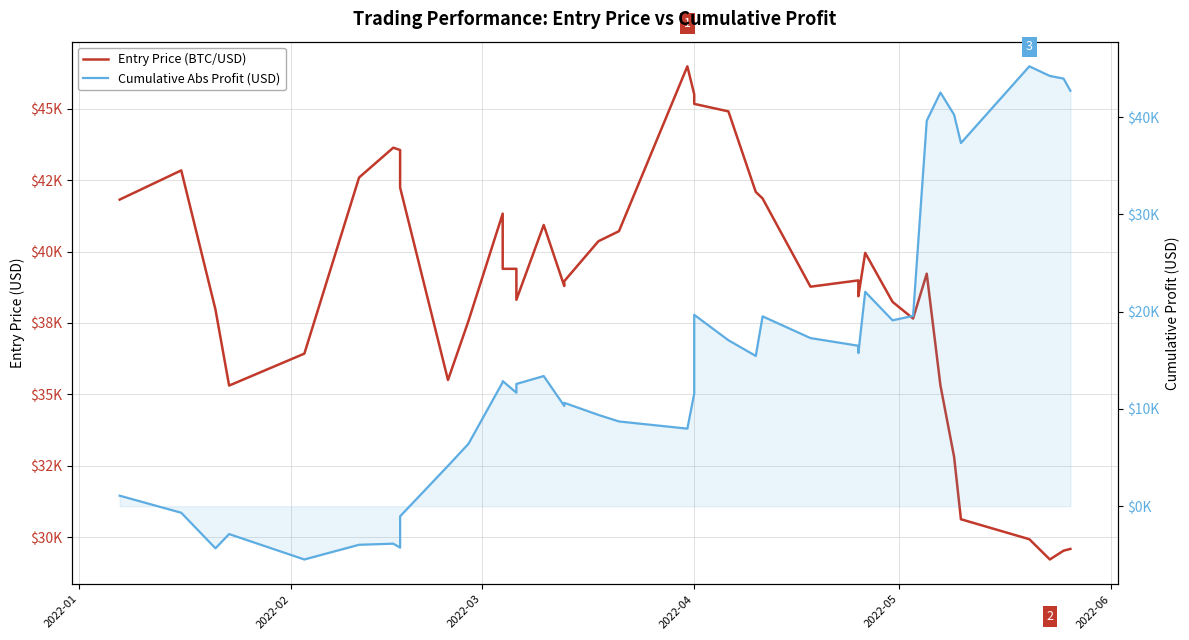

What is the difference between the maximum and minimum values in the Cumulative Abs Profit (USD) series?

50697.3